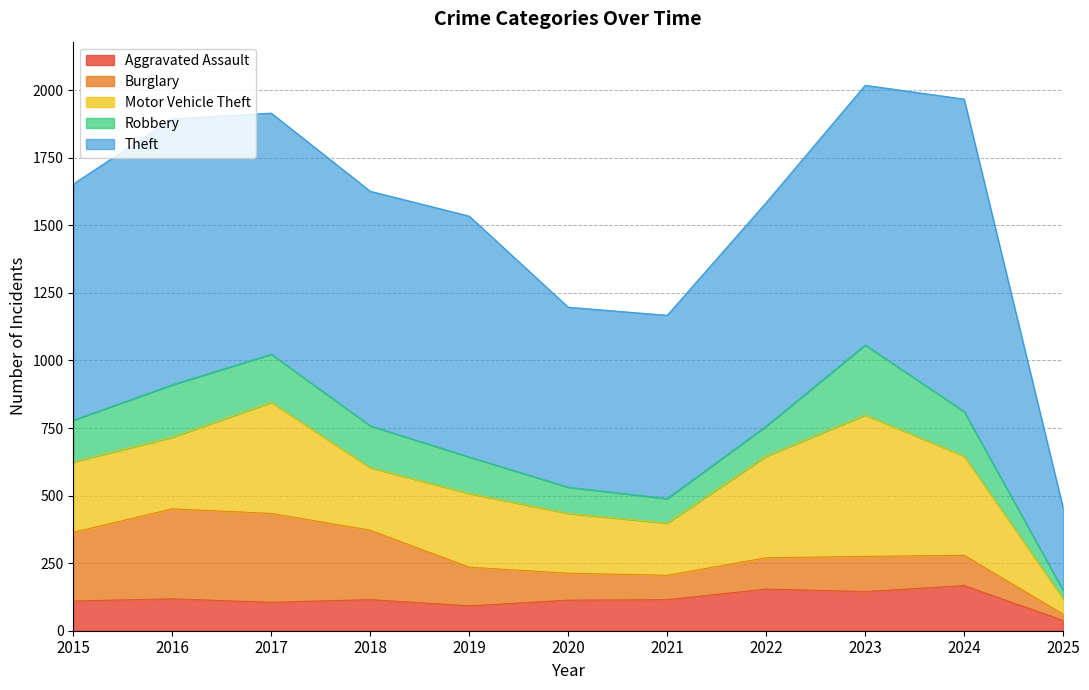

How many lines are shown in the chart?

5